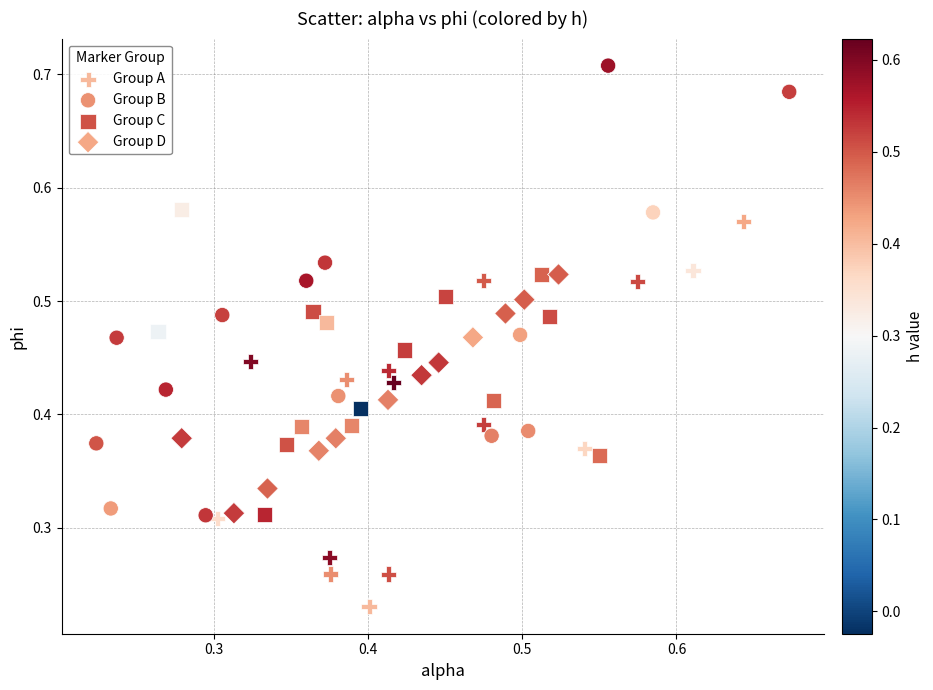

Which series contains the lowest Y value?

Group A